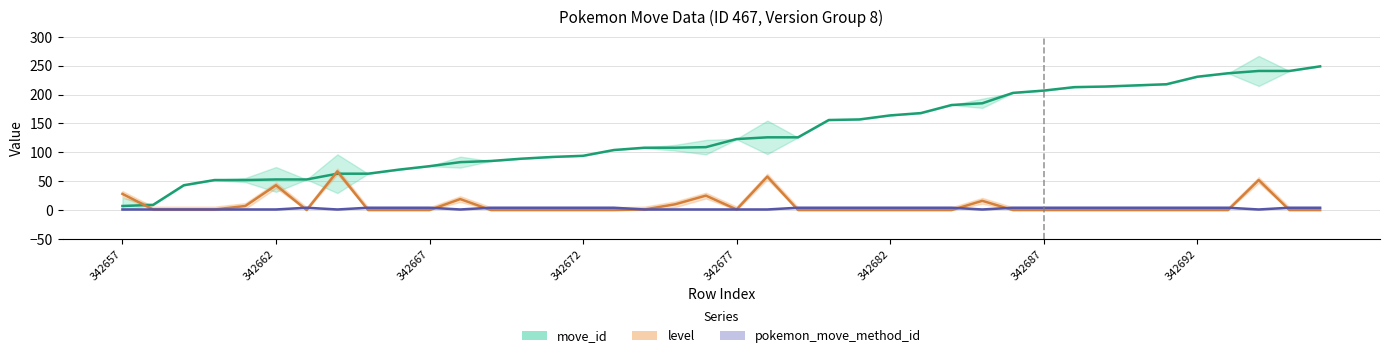

How many values in the pokemon_move_method_id series are below 4?

15